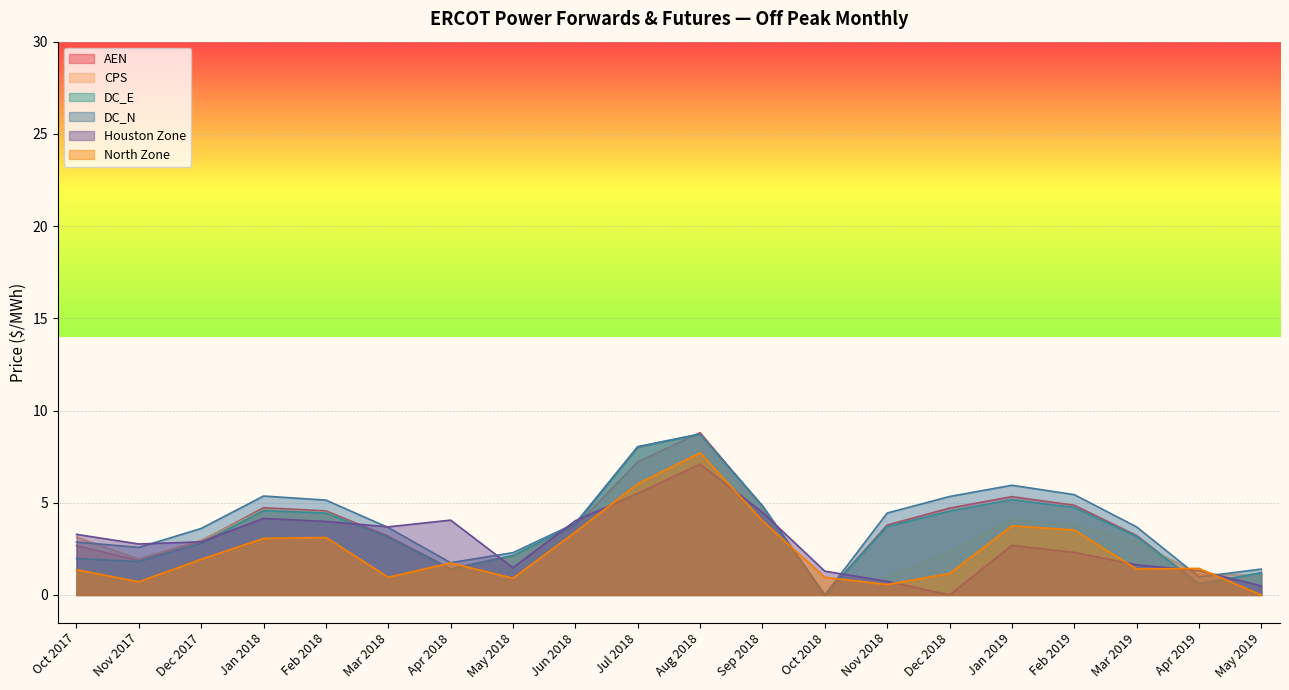

What is the label of the 3rd point from the right?

Mar 2019